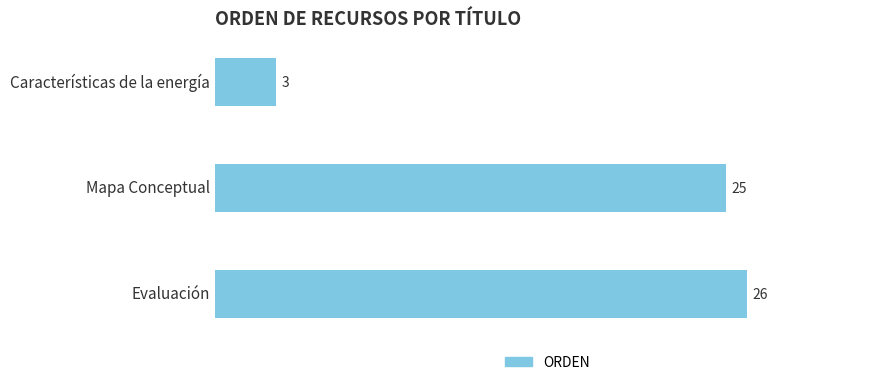

Reading top to bottom, what are all the values shown in this chart?

Características de la energía=3	Mapa Conceptual=25	Evaluación=26